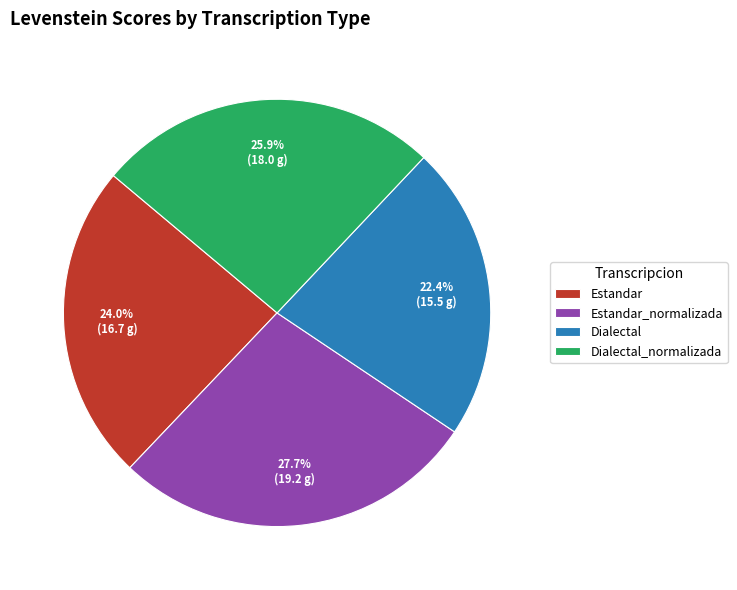

What is the largest slice in the pie chart?

Estandar_normalizada